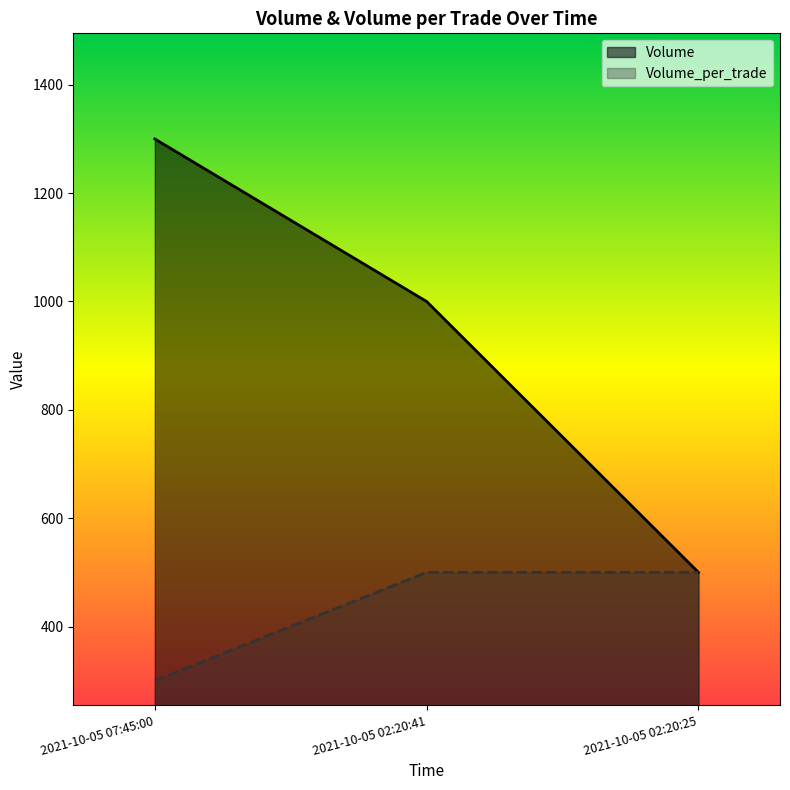

Which series has the largest total across all categories?

Volume